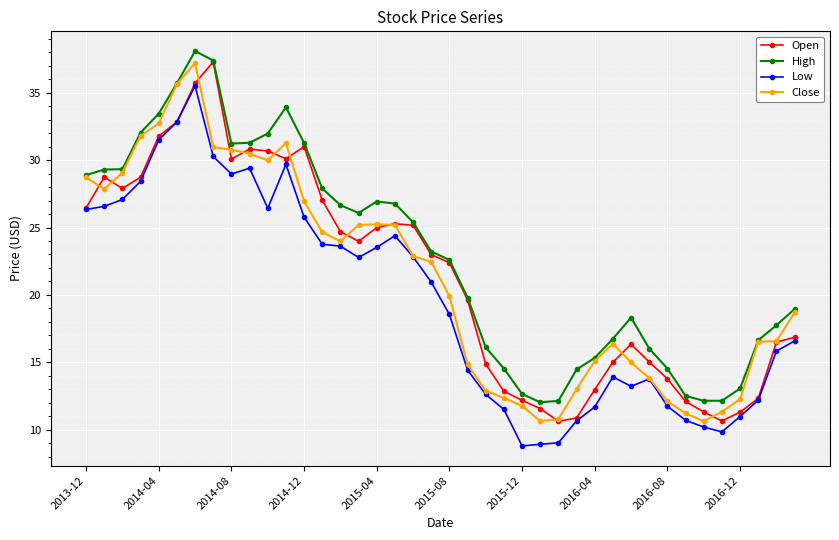

Is this an area chart (filled region under the line)?

No